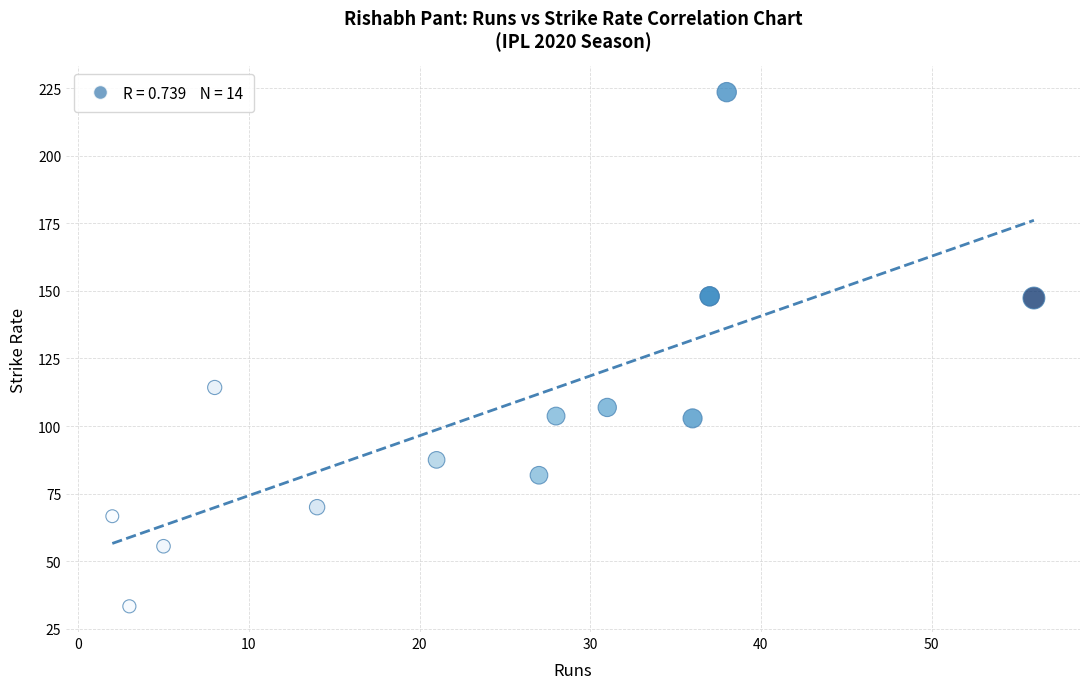

What Y value in the scatter plot is closest to 128?

114.3